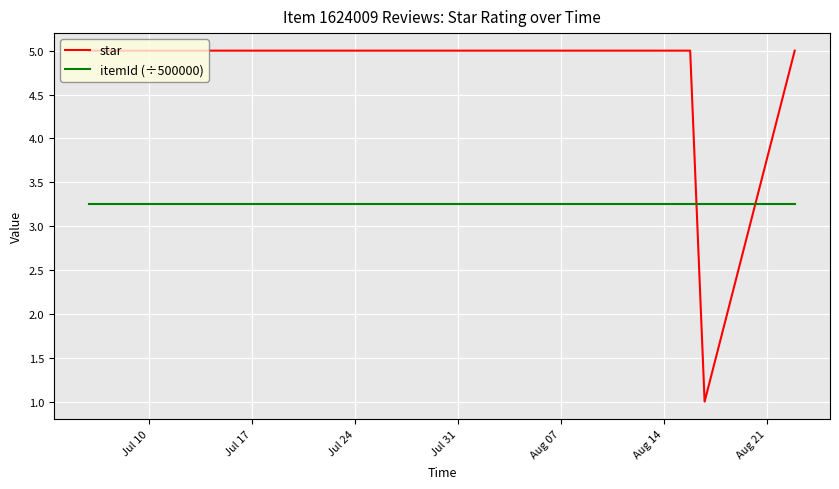

List the series in order of their overall mean, highest first.

star, itemId (÷500000)